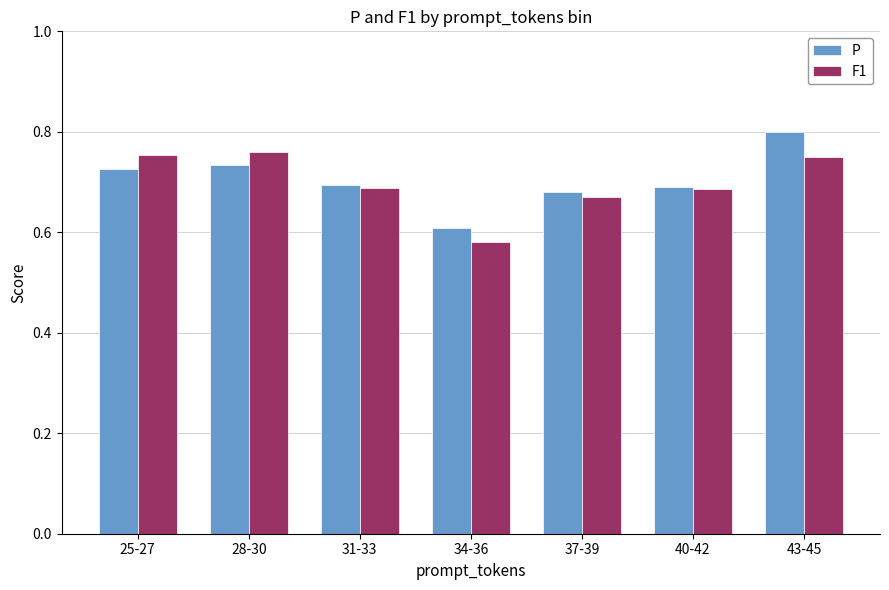

How many series are shown in this chart?

2